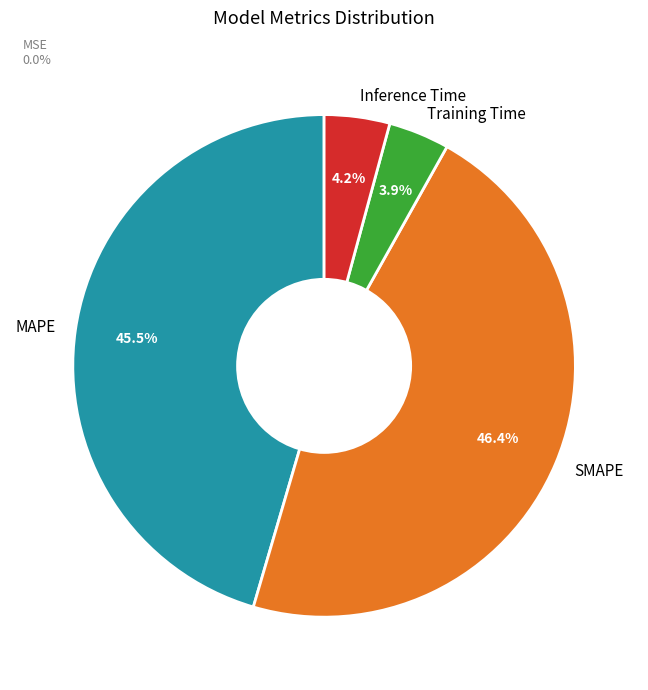

Which has a higher value, SMAPE or MAPE?

SMAPE